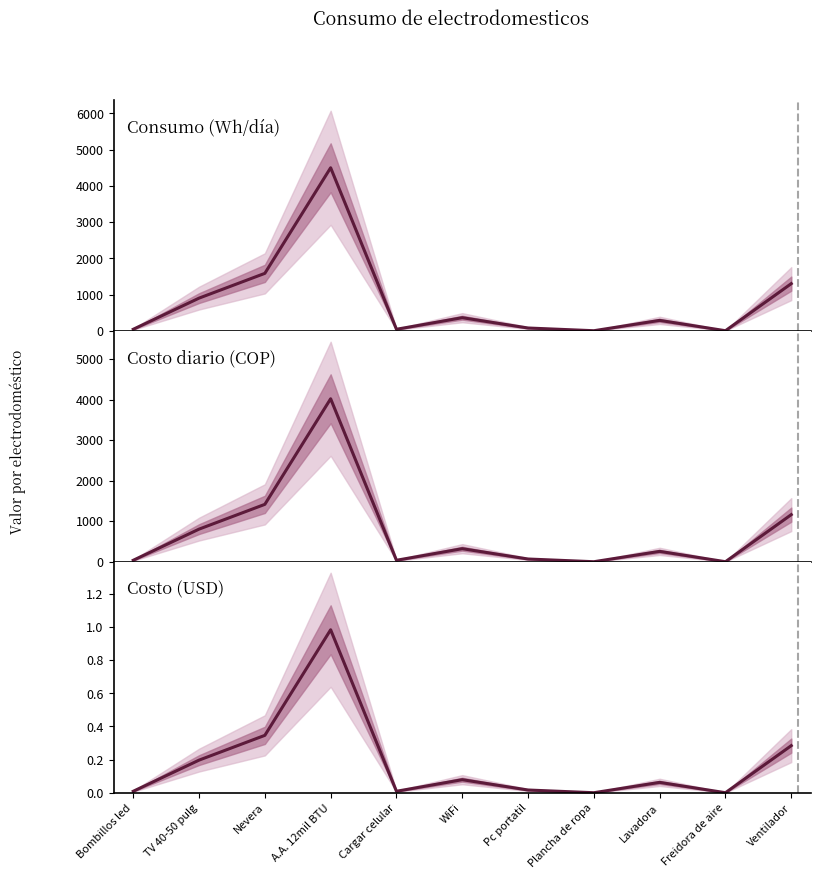

Rank the series at Cargar celular from lowest to highest value.

Costo (USD), Costo diario (COP), Consumo (Wh/día)